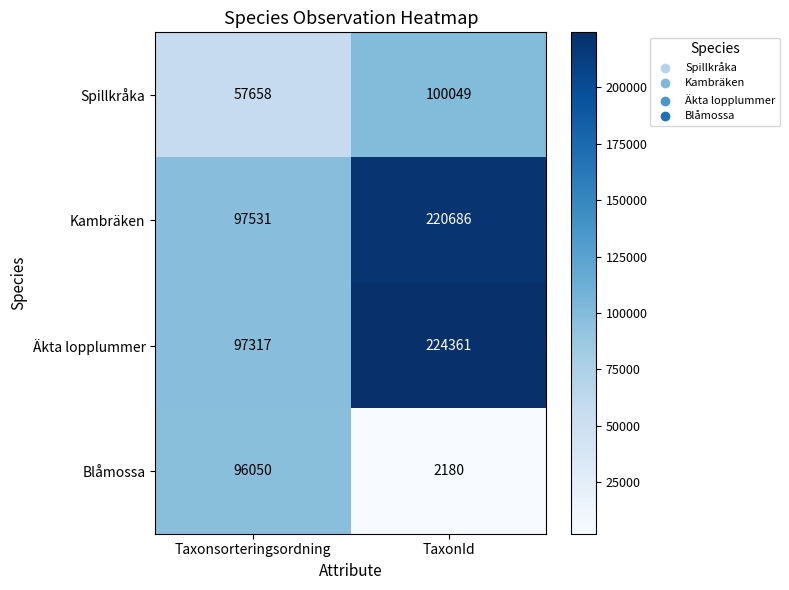

What is the greatest value displayed?

224361